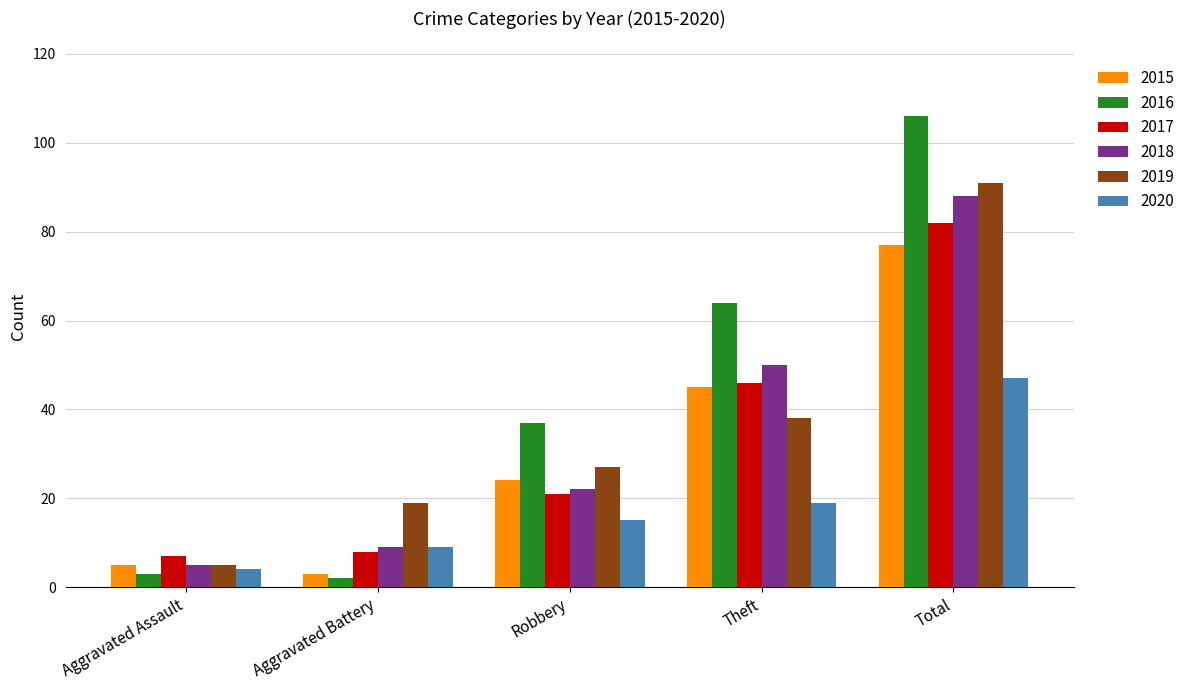

At Total, list the series in order from largest to smallest.

2016, 2019, 2018, 2017, 2015, 2020